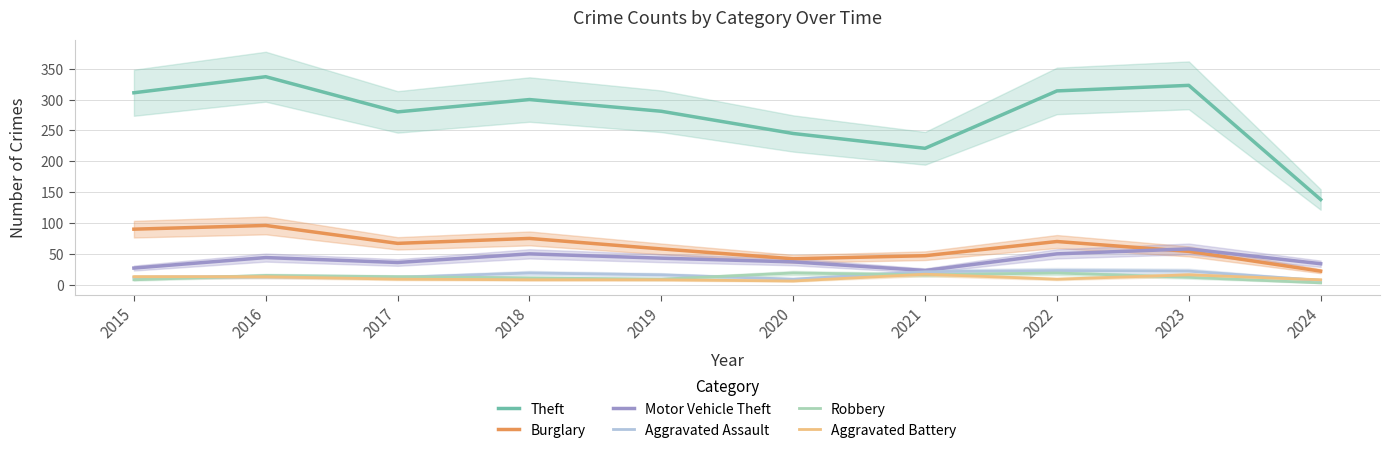

What is the sum of all Aggravated Battery values?

107